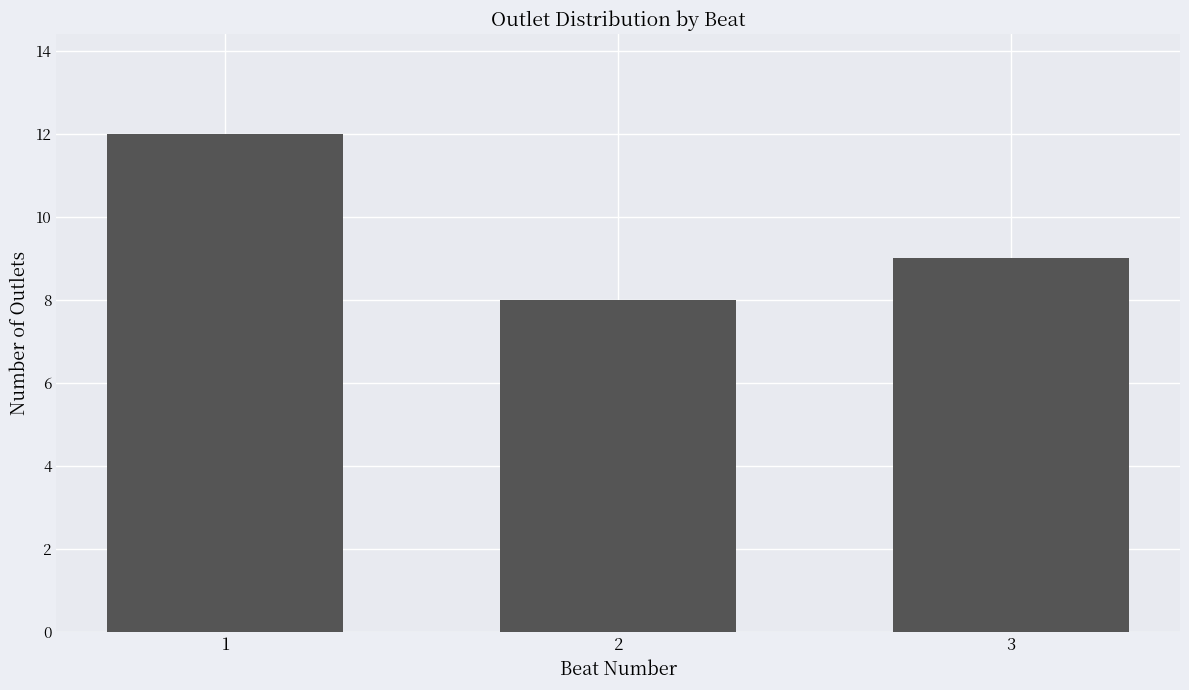

Reading left to right, list all the values displayed in this chart.

1=12	2=8	3=9